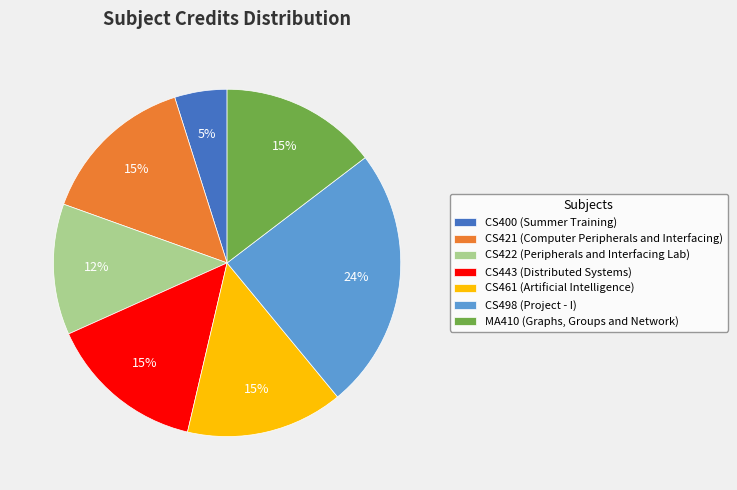

True or false: MA410 (Graphs, Groups and Network) accounts for 9% of the total.

False